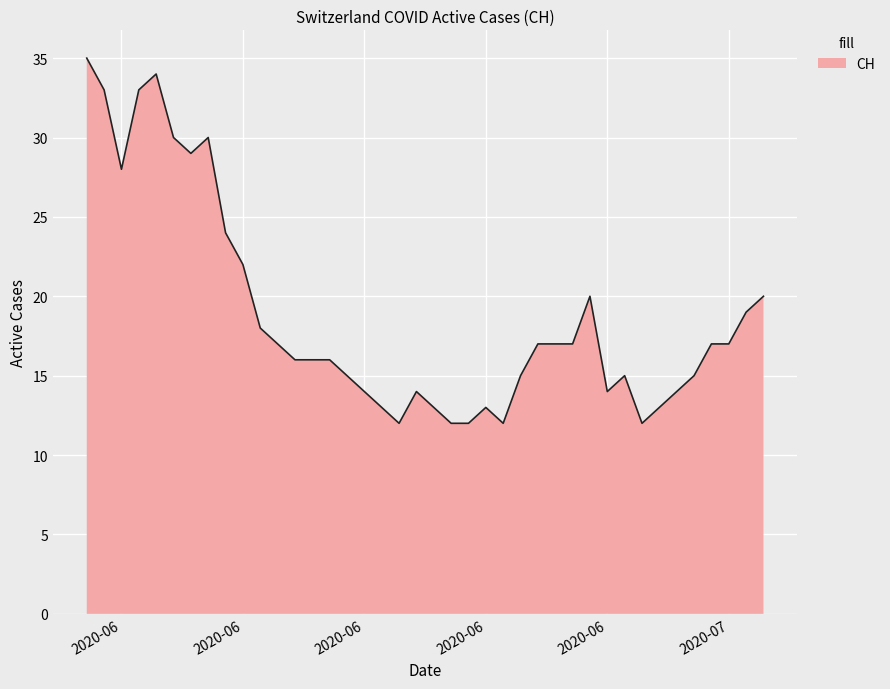

What is the smallest value displayed?

12